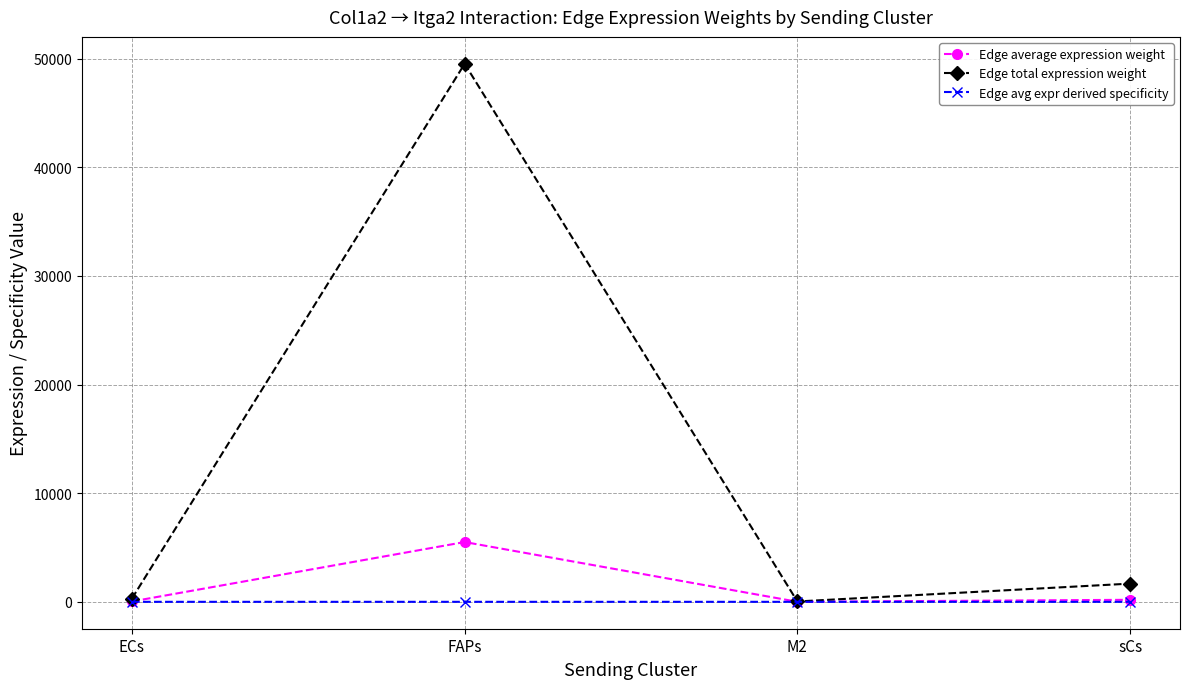

At how many categories does at least one series exceed 42695?

1